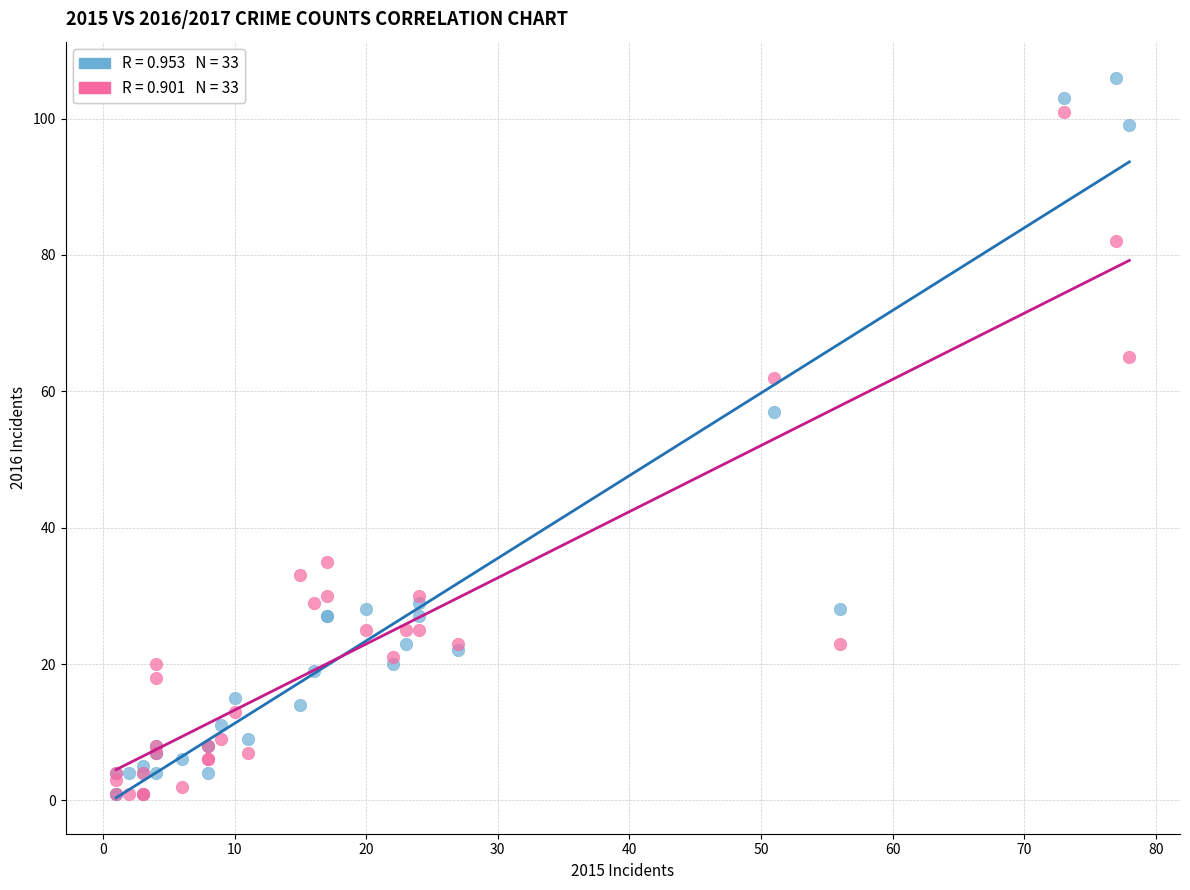

Across all series, what Y value is closest to 53?

57